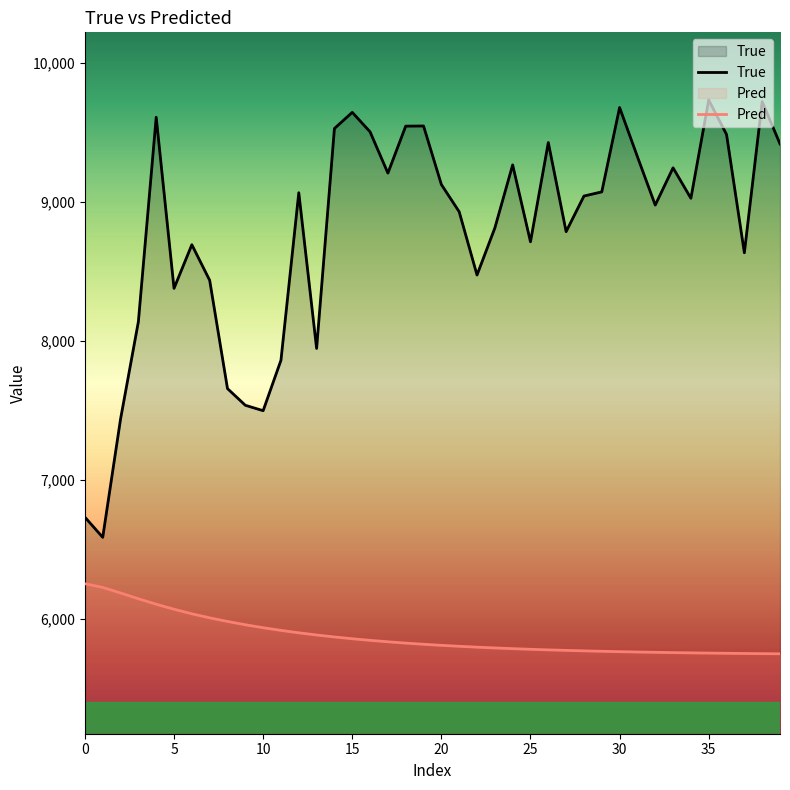

In True, how many points are lower than both neighbors (excluding endpoints)?

11